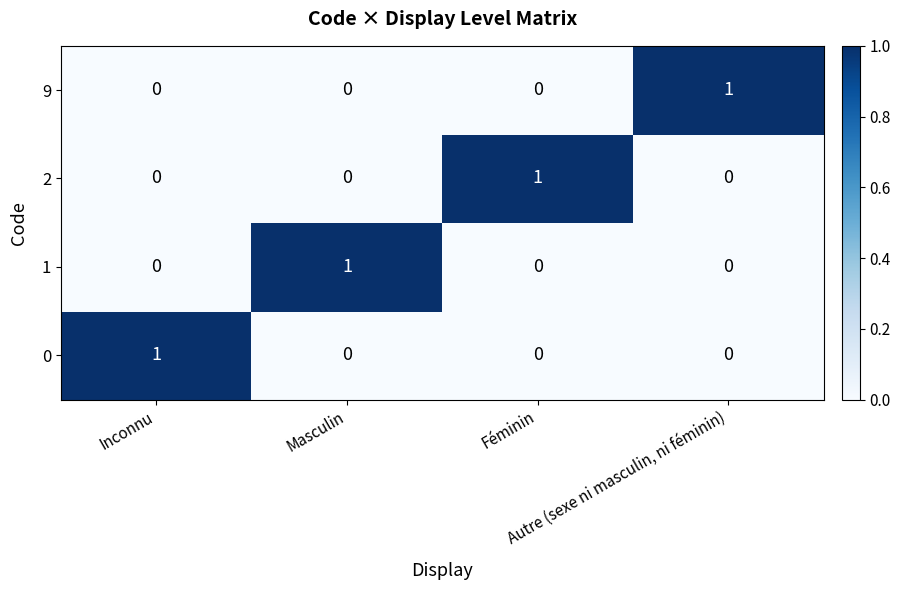

What is the spread (max minus min) of values at Autre (sexe ni masculin, ni féminin)?

1